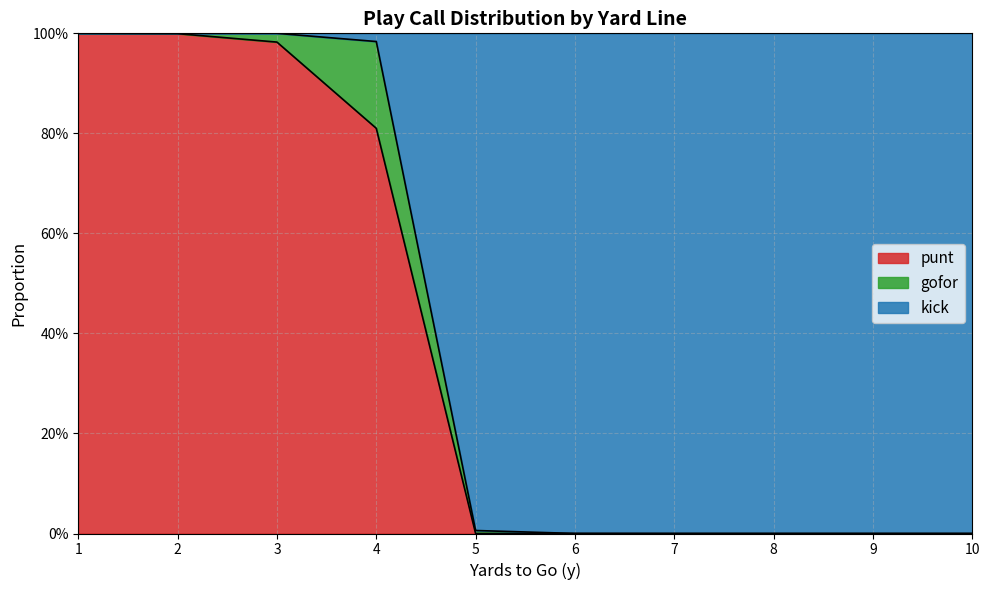

Which category has the highest value in the gofor series?

4